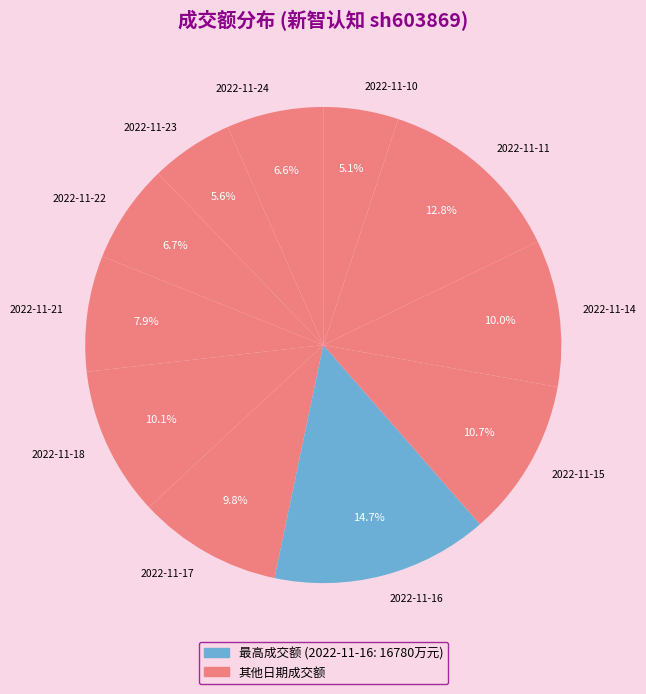

Is there a majority slice in this chart?

No